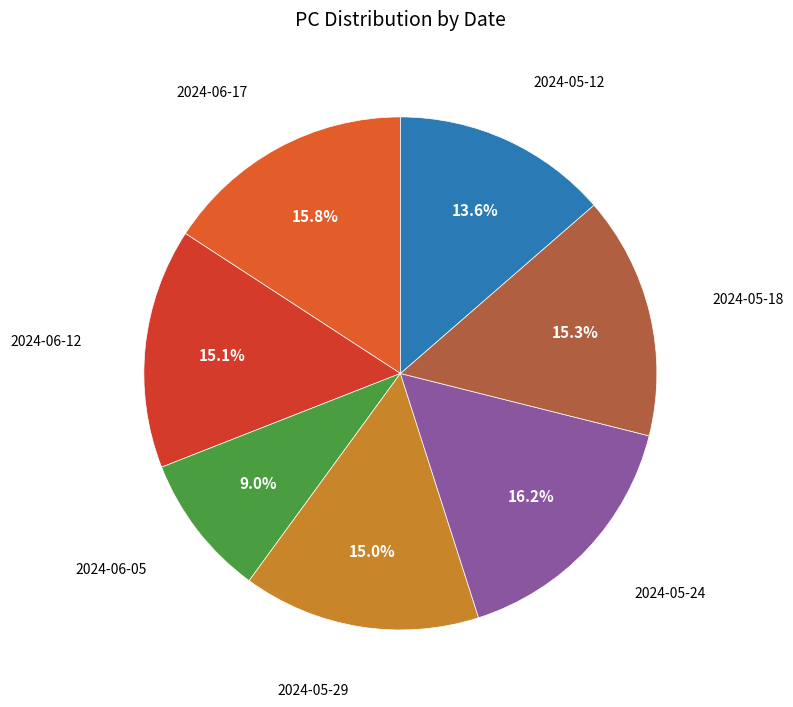

Which slice is the smallest?

2024-06-05